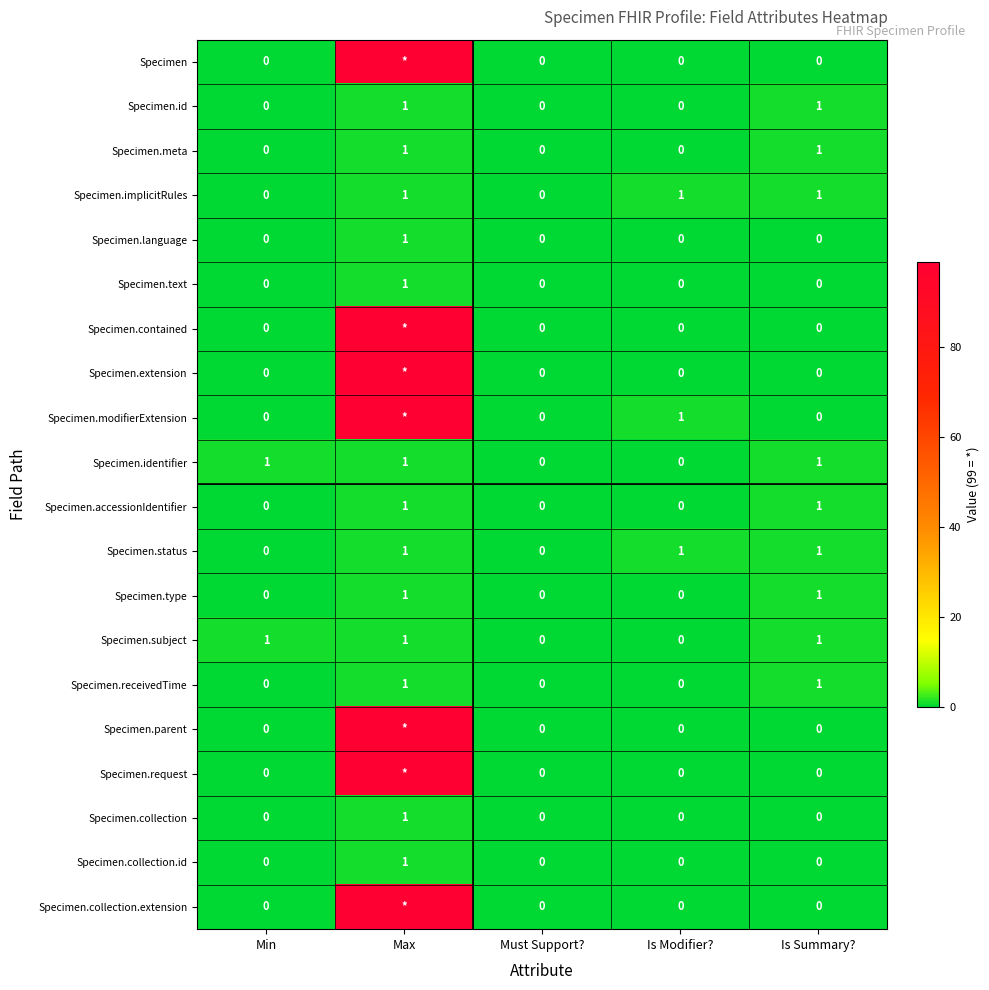

What is the maximum value for Specimen.receivedTime?

1